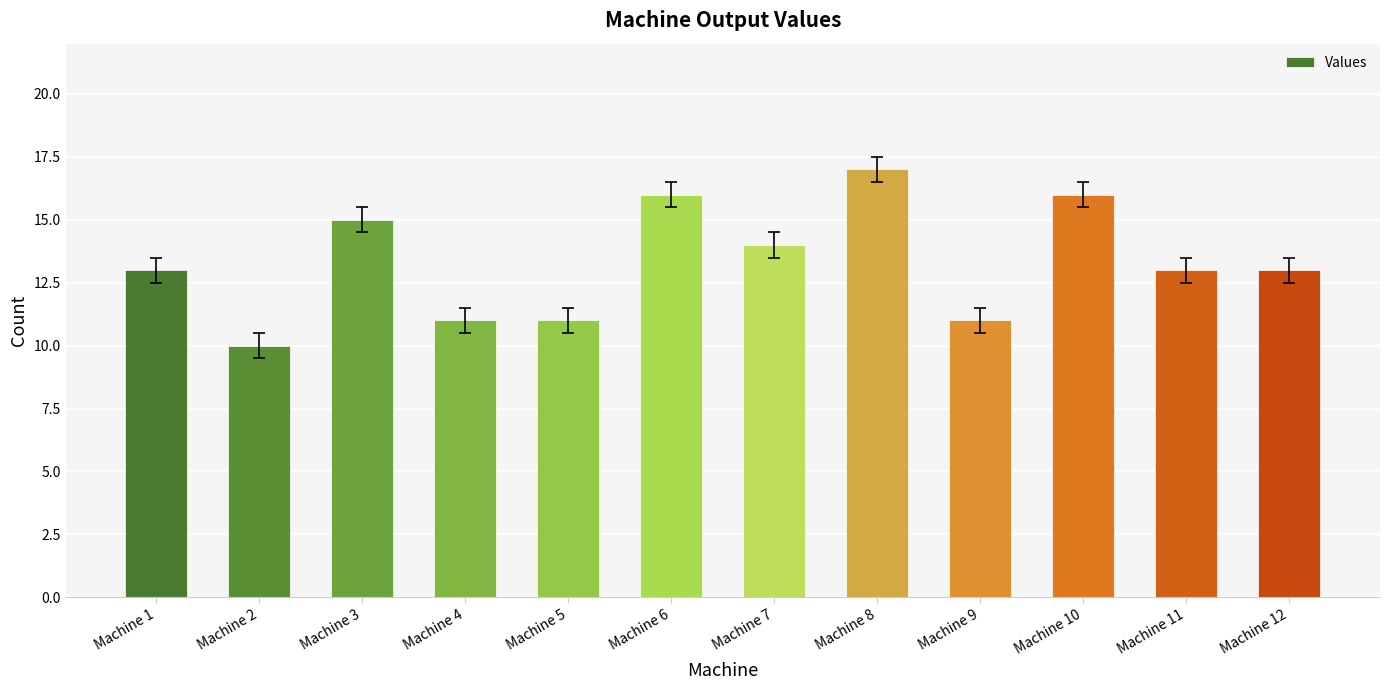

What is the value of the 4th bar from the left?

11